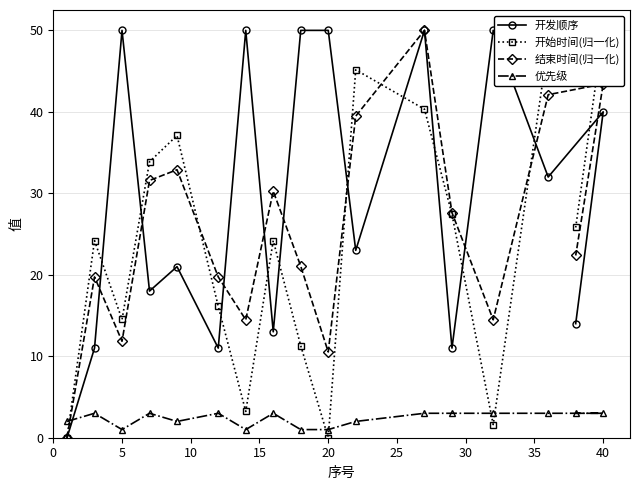

Which series has the widest spread of values?

开发顺序